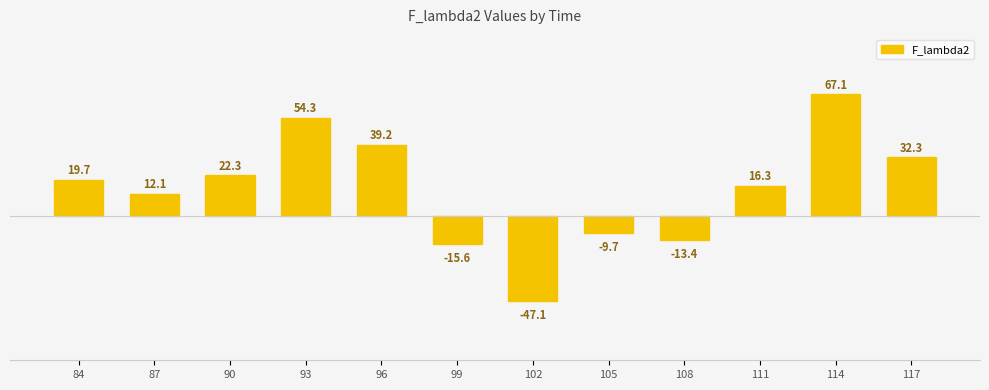

Is it true that the value at 111 is 23.1?

False